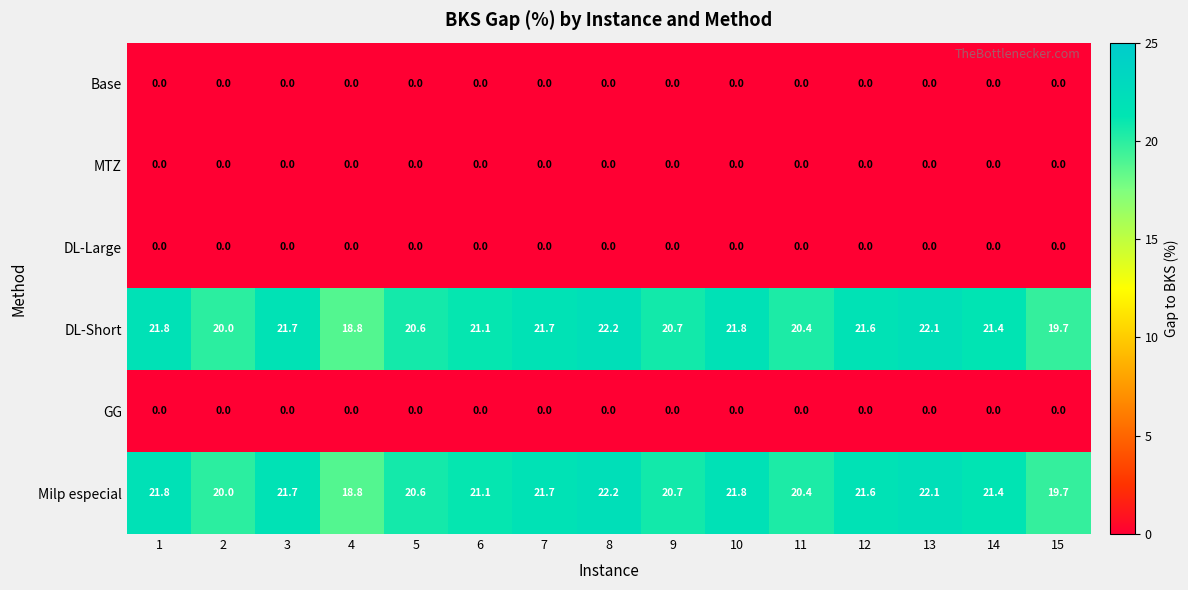

At which category is the sum across all series the highest?

8